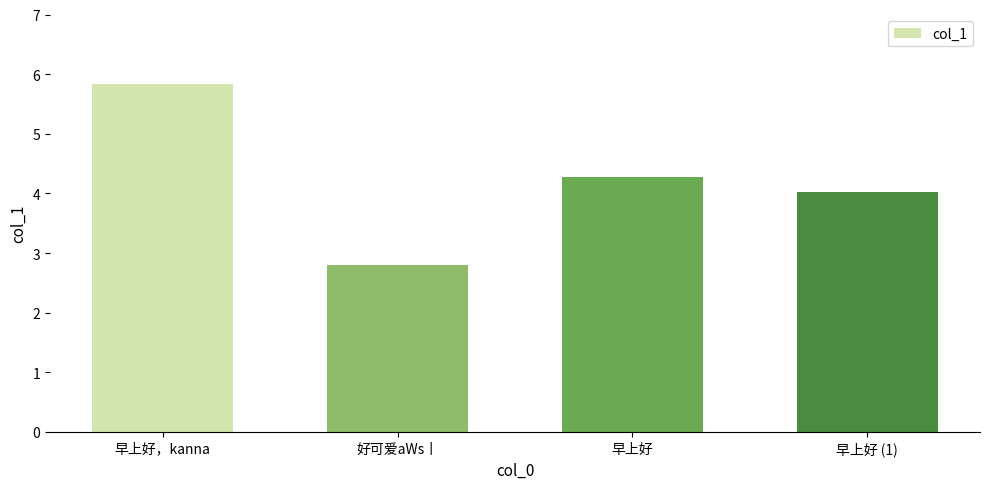

What position from the right is 早上好 (1)?

1